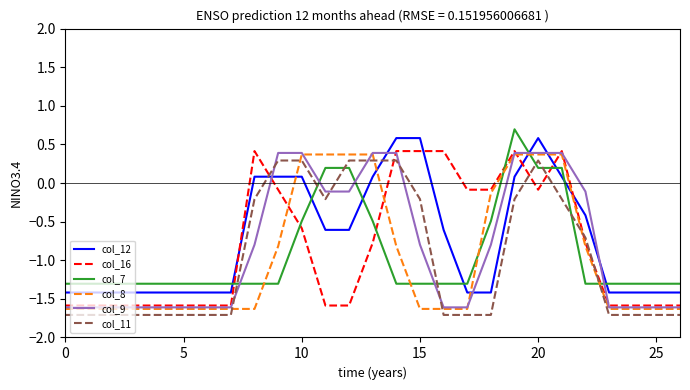

True or false: col_7 has more than 0 points higher than both neighbors.

True